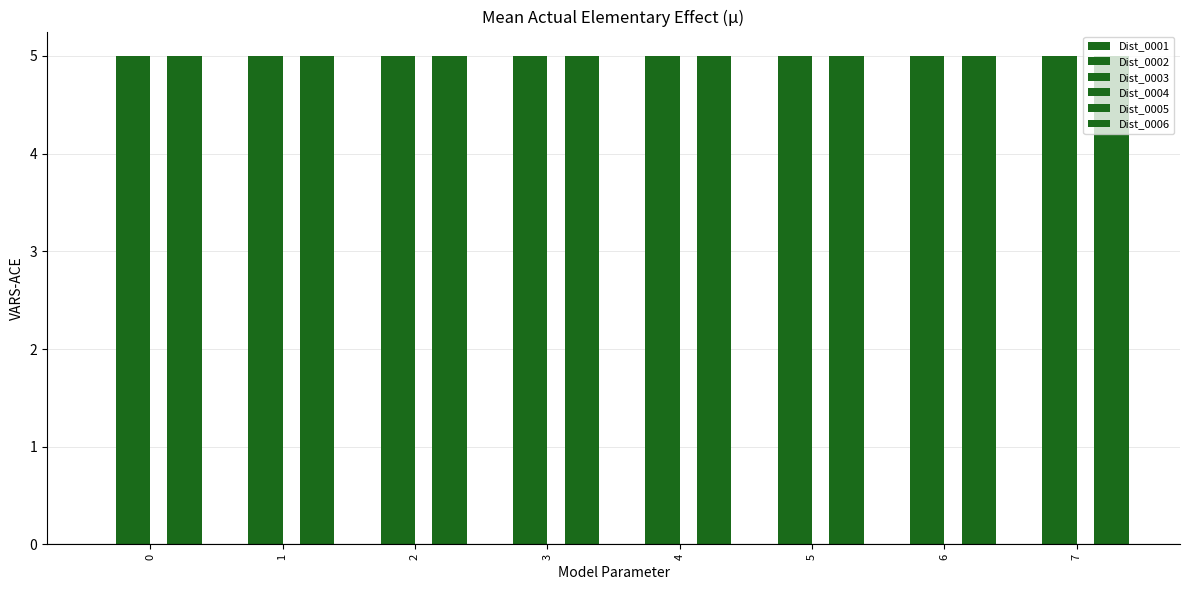

How many bars are there in each group?

6